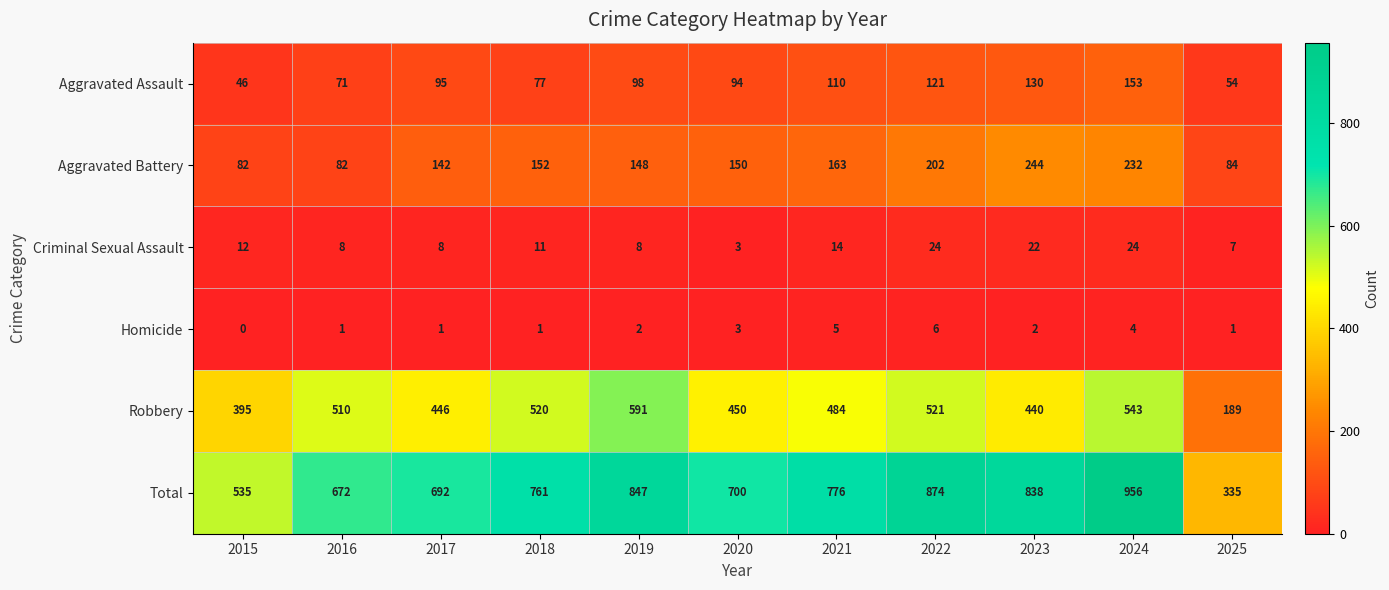

True or false: Total has a value of 570 at 2025.

False